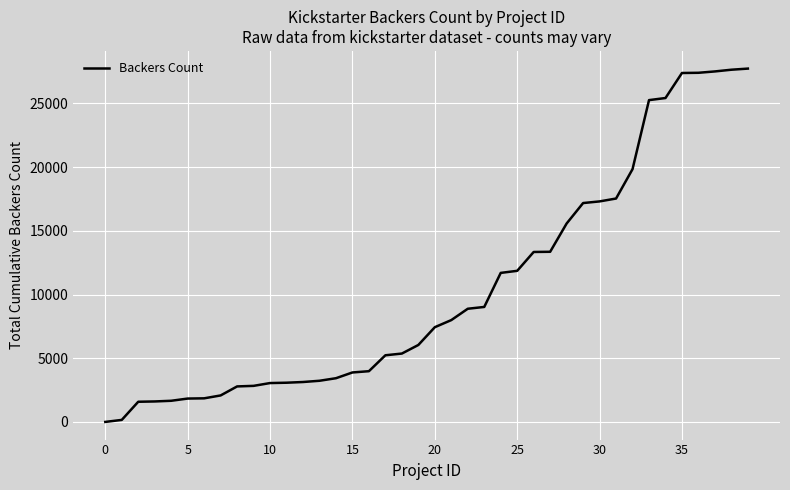

What is the maximum value shown in the chart?

27740